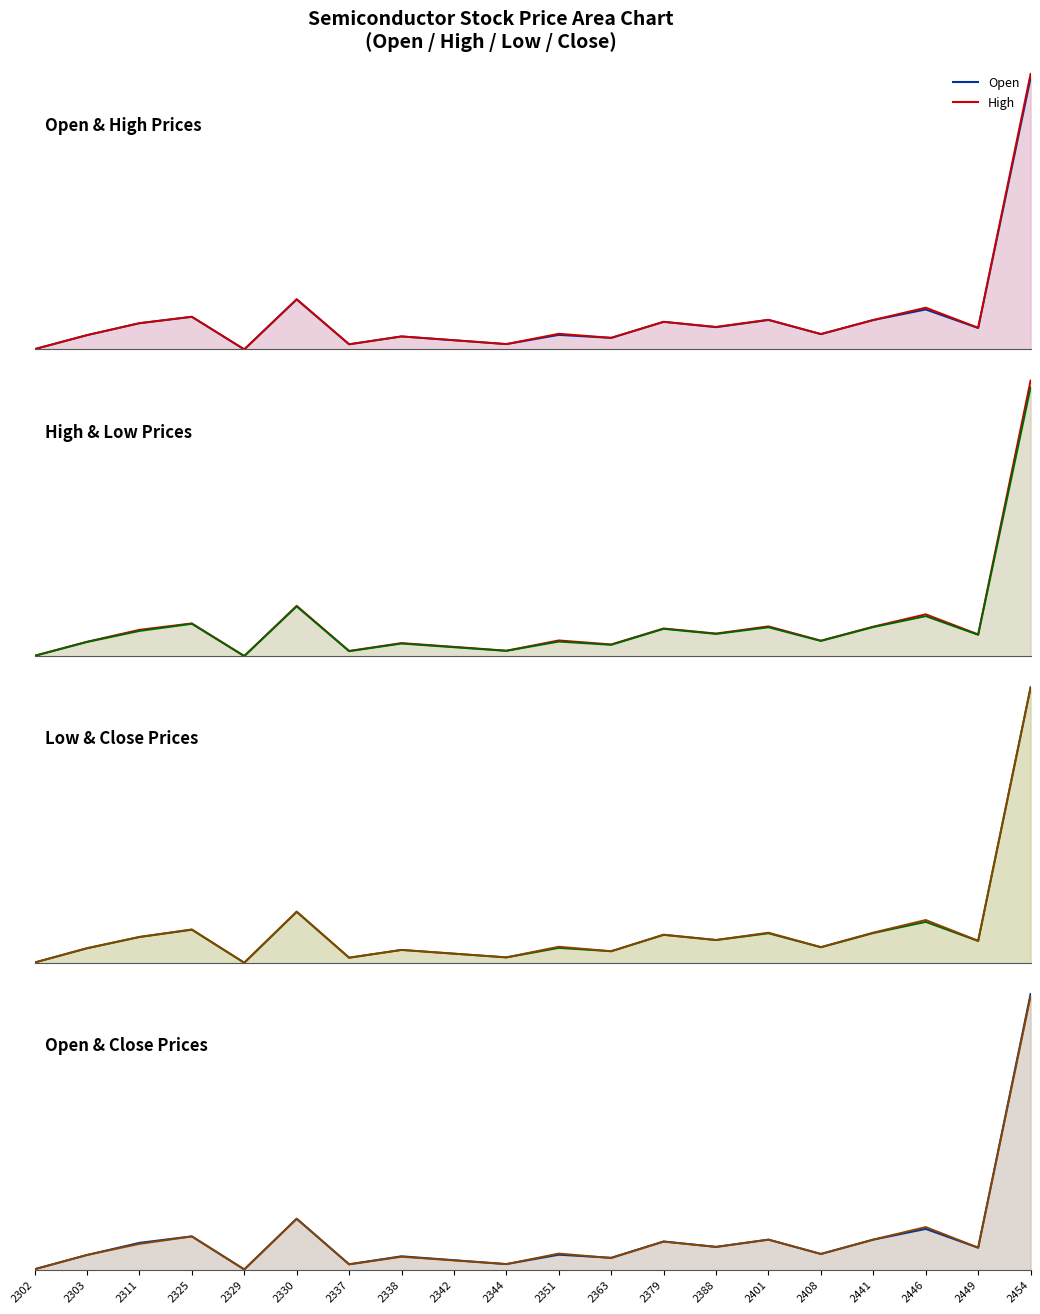

Between which two adjacent categories do Close line and Open line first intersect?

2344 and 2351